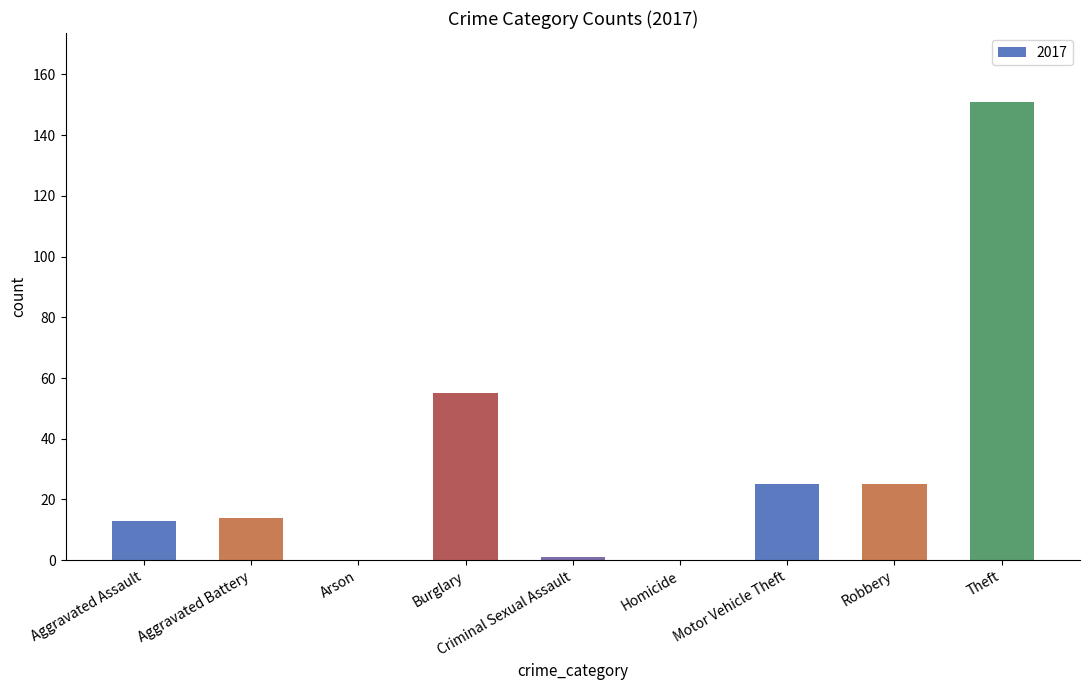

Is it true that the value at Homicide is 0?

True